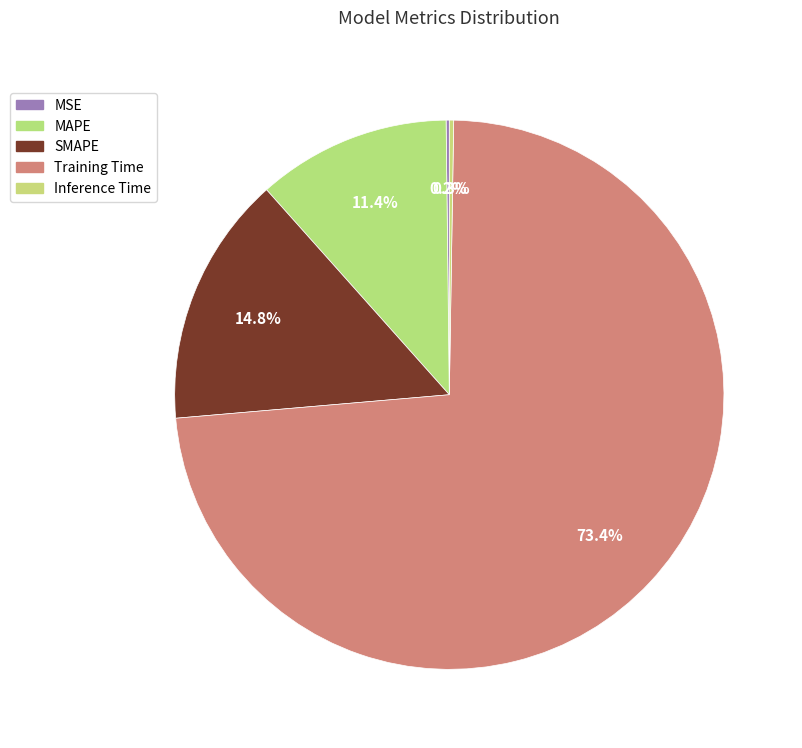

How many slices are in this pie chart?

5